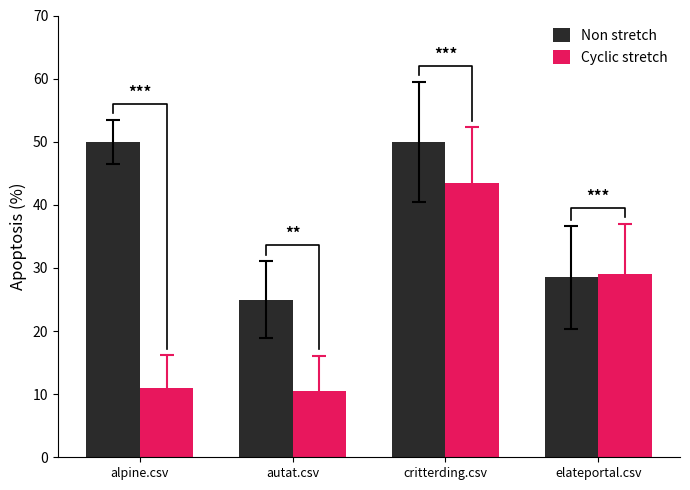

What is the value of the Non stretch bar at the 2nd from the left?

25.0